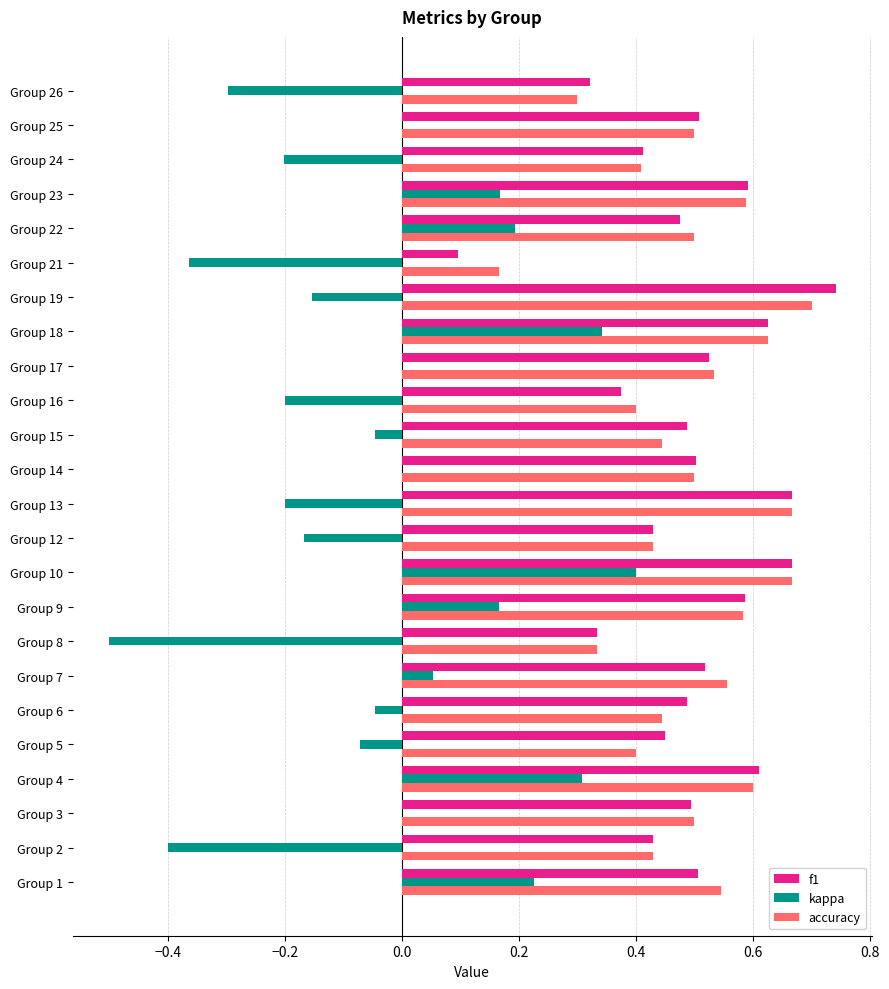

What is the sum of the f1 values at Group 2 and Group 9?

1.0